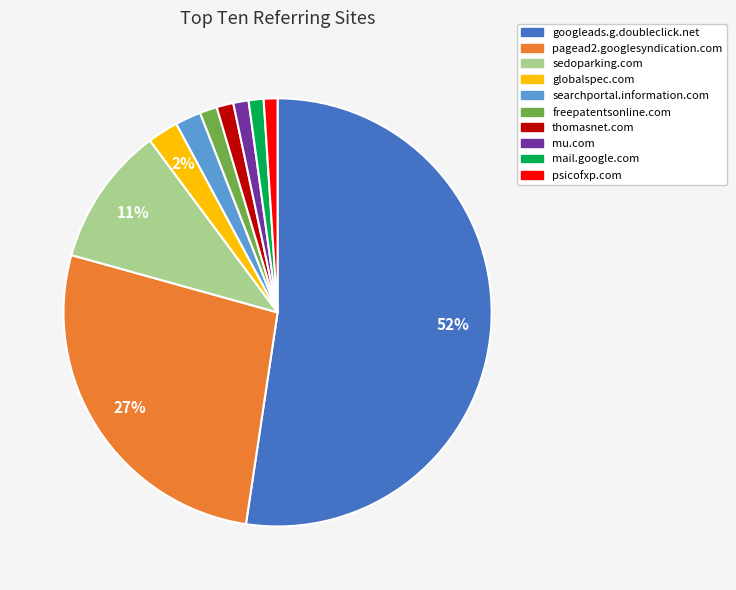

Count the number of slices in the pie.

10